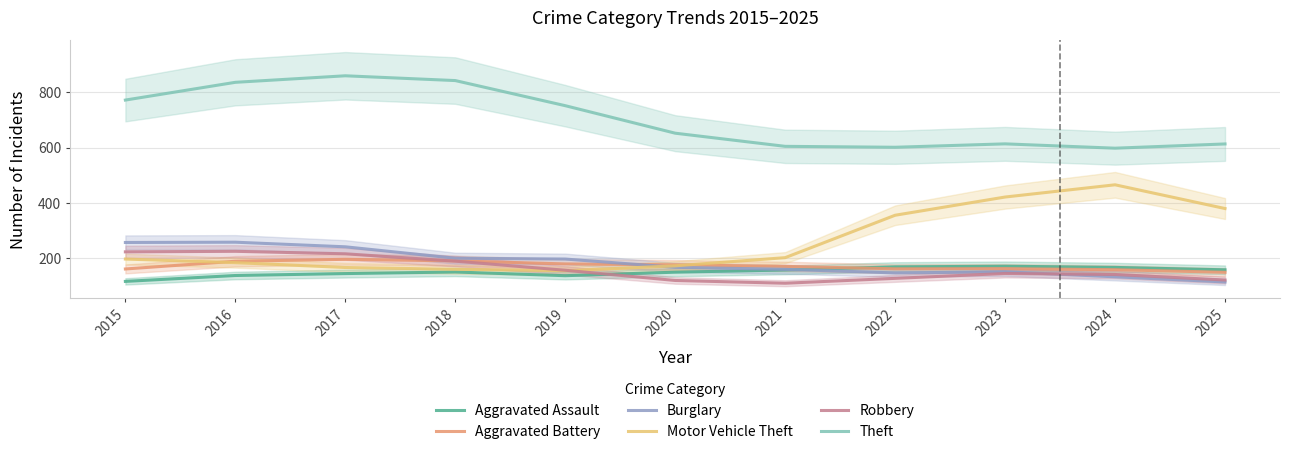

What is the difference between the maximum and minimum values in the Aggravated Battery series?

47.0